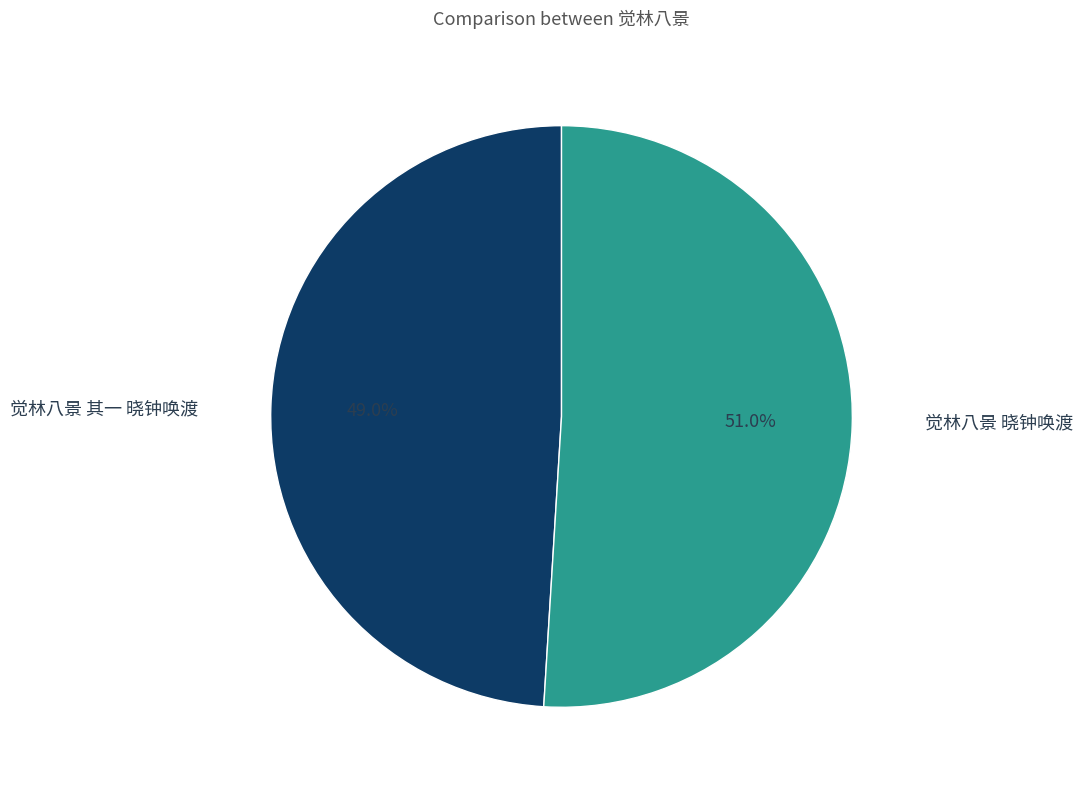

To the nearest percent, what percentage of the pie is 觉林八景 其一 晓钟唤渡?

49%